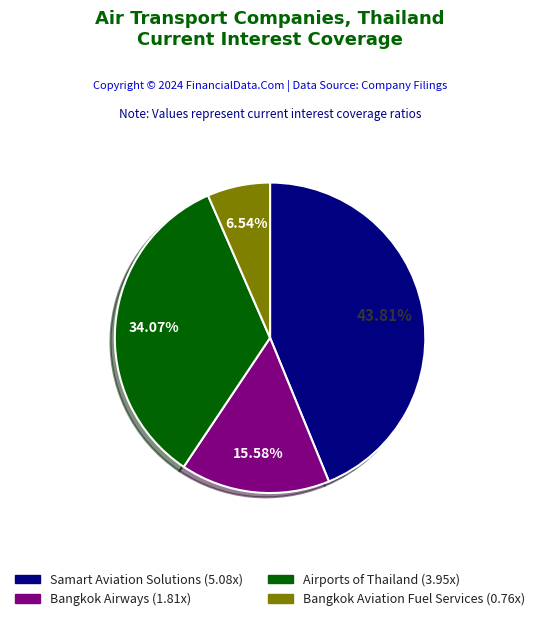

To the nearest percent, what is the difference between the Samart Aviation Solutions and Bangkok Aviation Fuel Services slice percentages?

37%